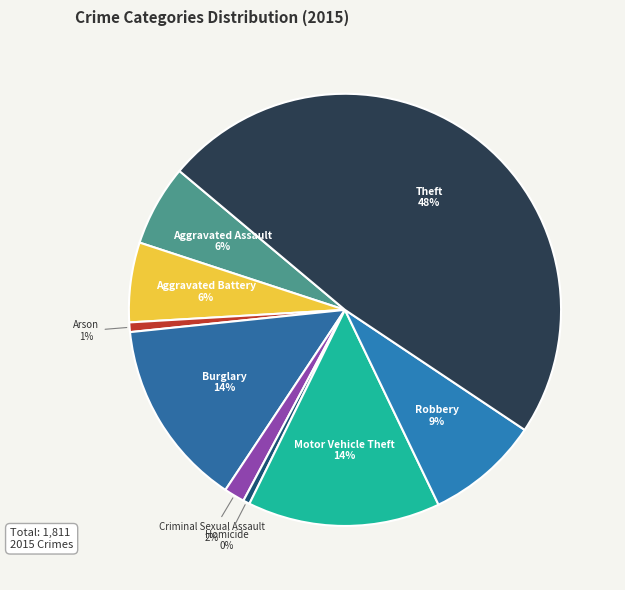

Count the number of slices in the pie.

9